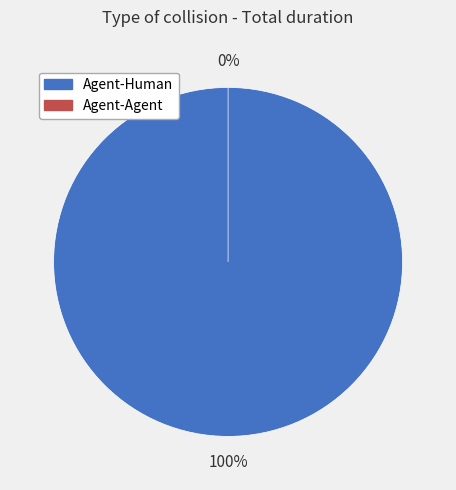

Is it true that Agent-Human is 100% of the pie?

True